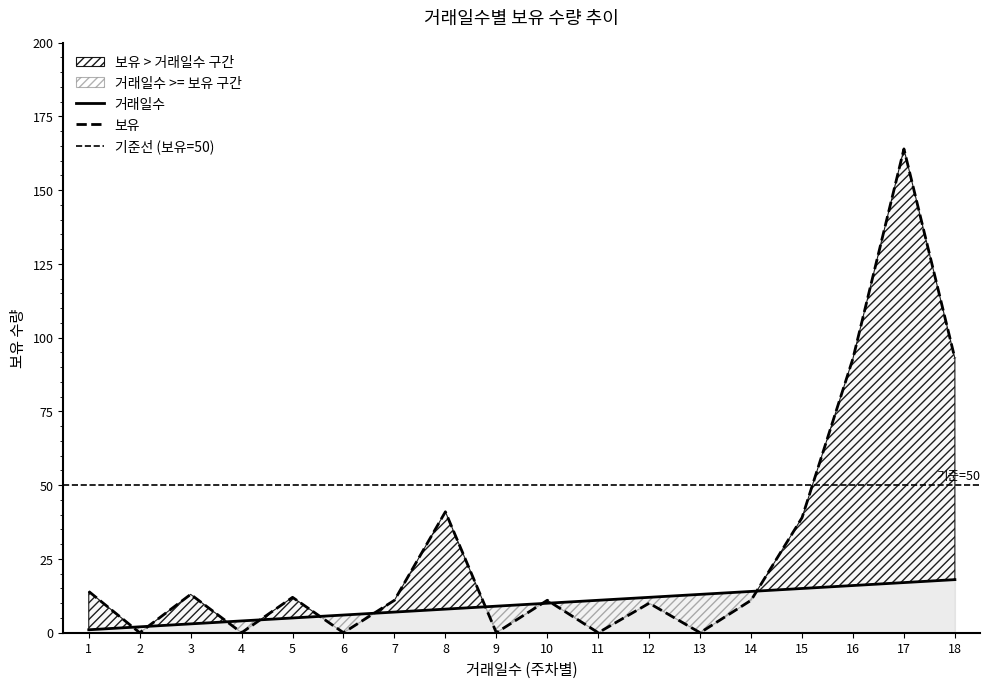

What is the minimum value for 거래일수?

1